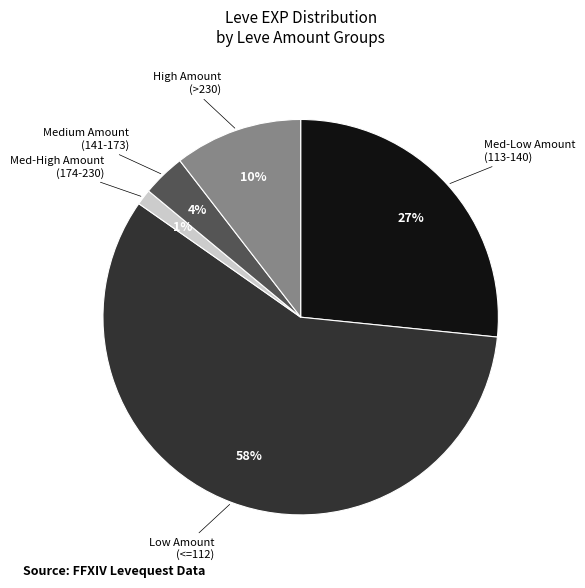

Is there any slice that represents more than half of the pie?

Yes